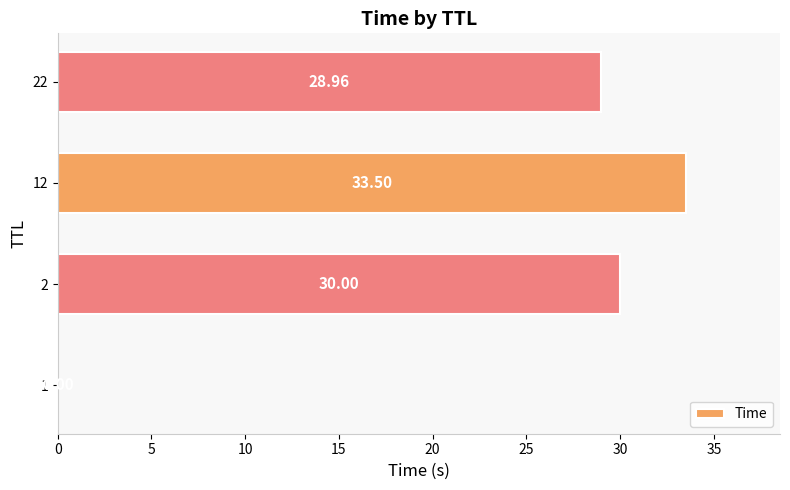

Which label corresponds to the largest value in the chart?

12